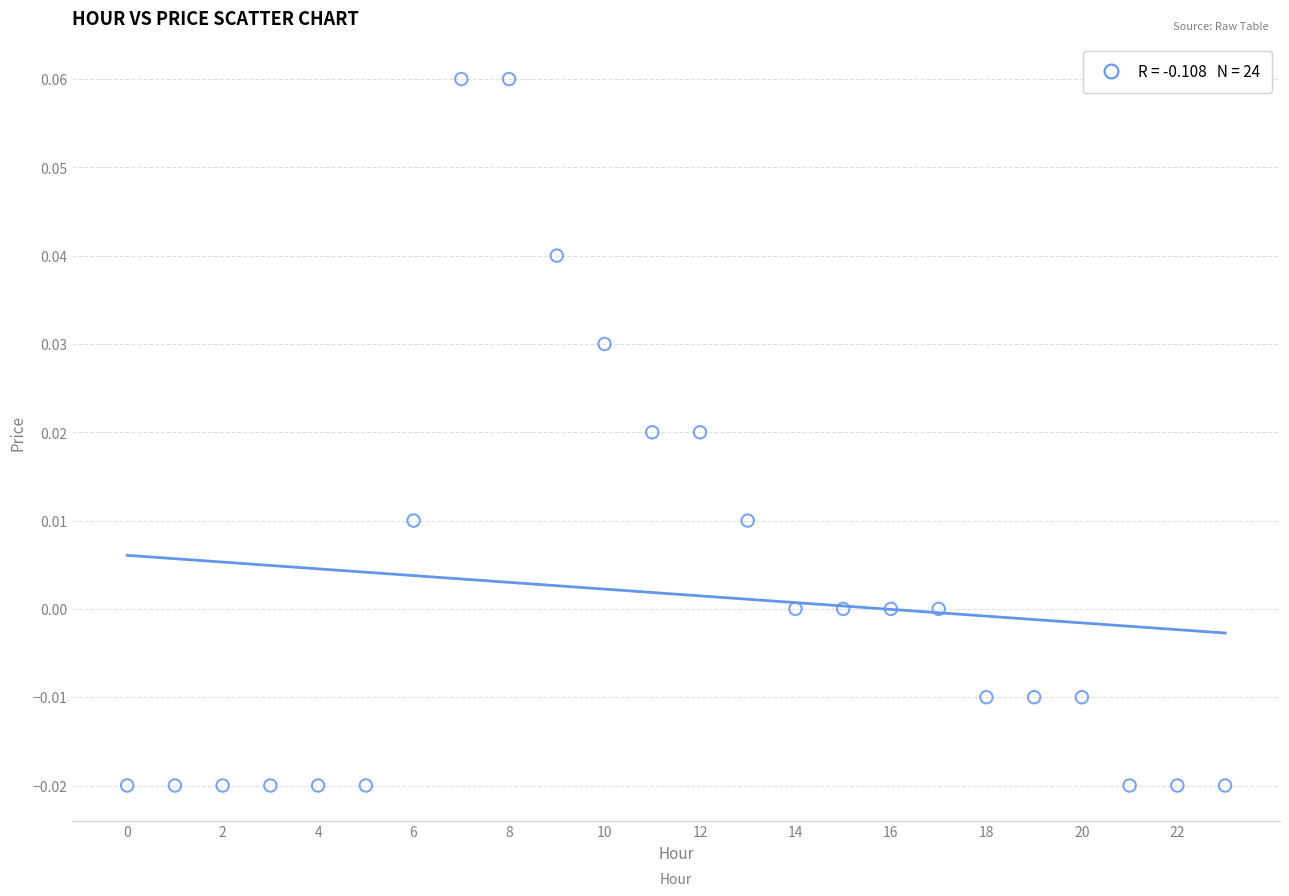

Count the number of points in this scatter plot.

24